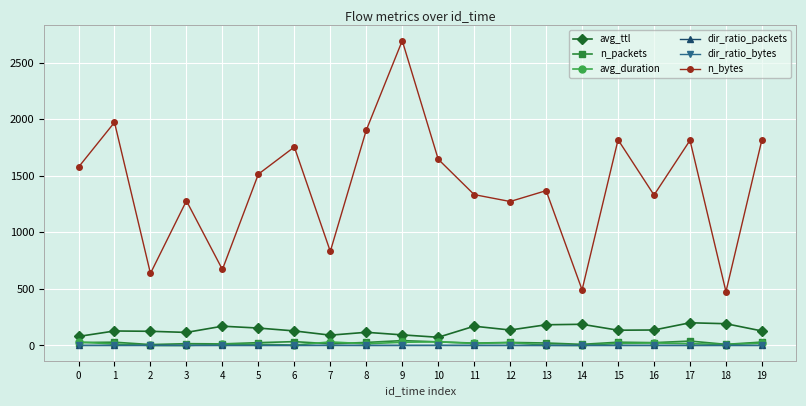

What is the spread (max minus min) of values at 15?

1818.6